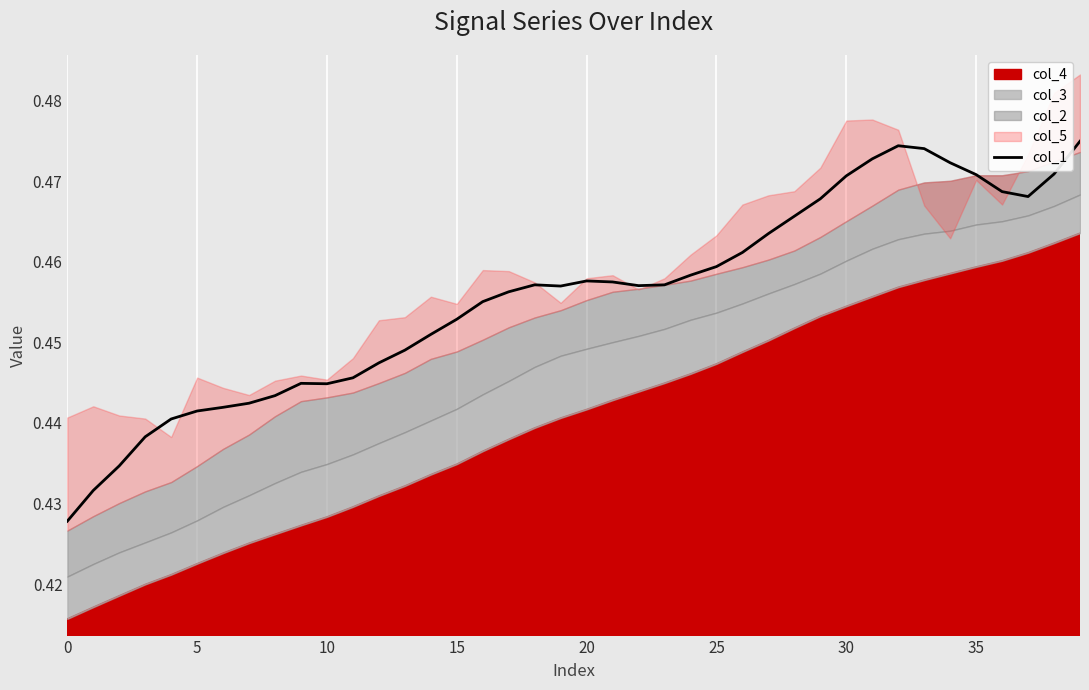

How many points are higher than both their immediate neighbors (excluding endpoints)?

4